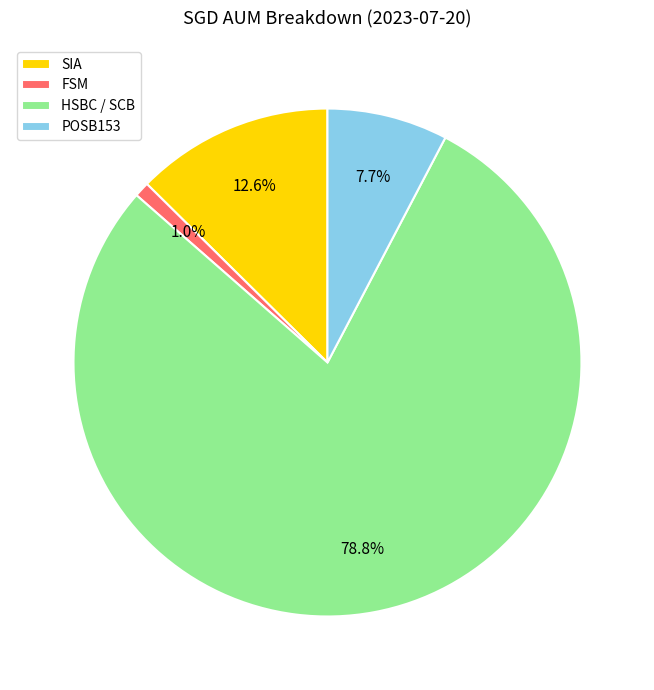

Rank the categories by value from highest to lowest.

HSBC / SCB, SIA, POSB153, FSM